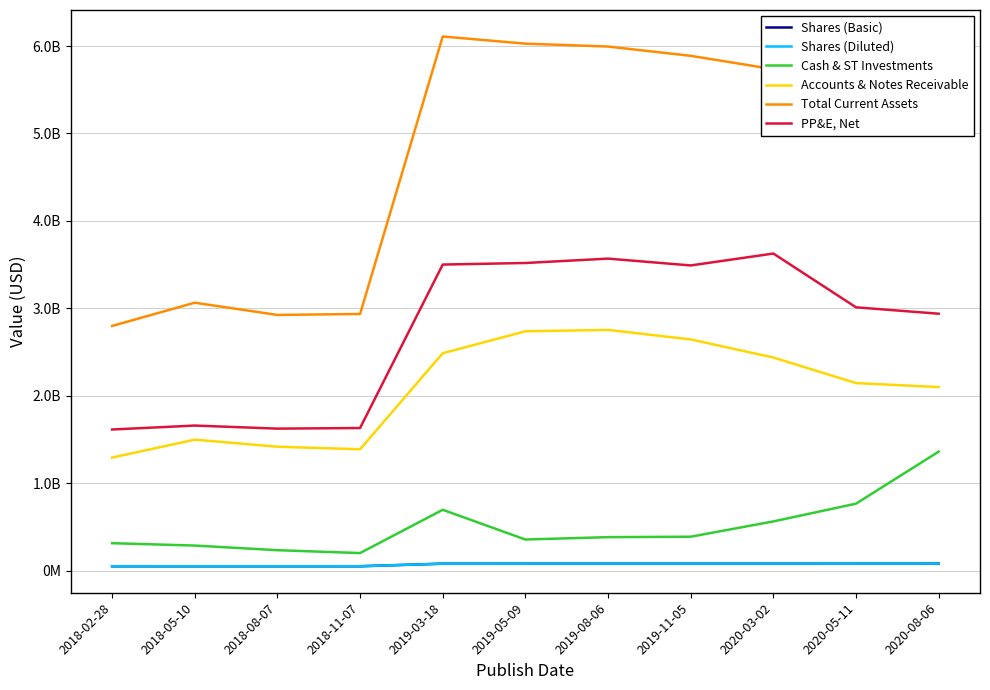

What is the sum of the PP&E, Net values at 2020-05-11 and 2018-11-07?

4644000000